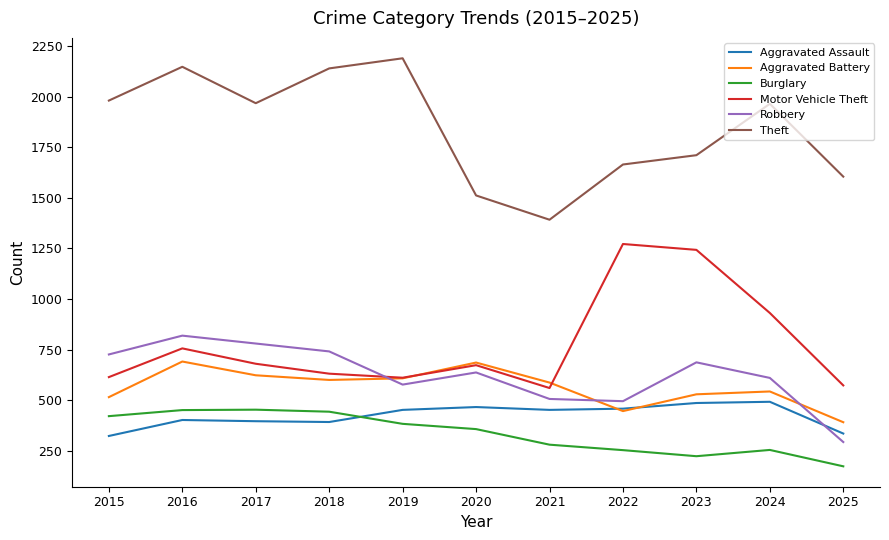

What is the total value across all series at 2020?

4331